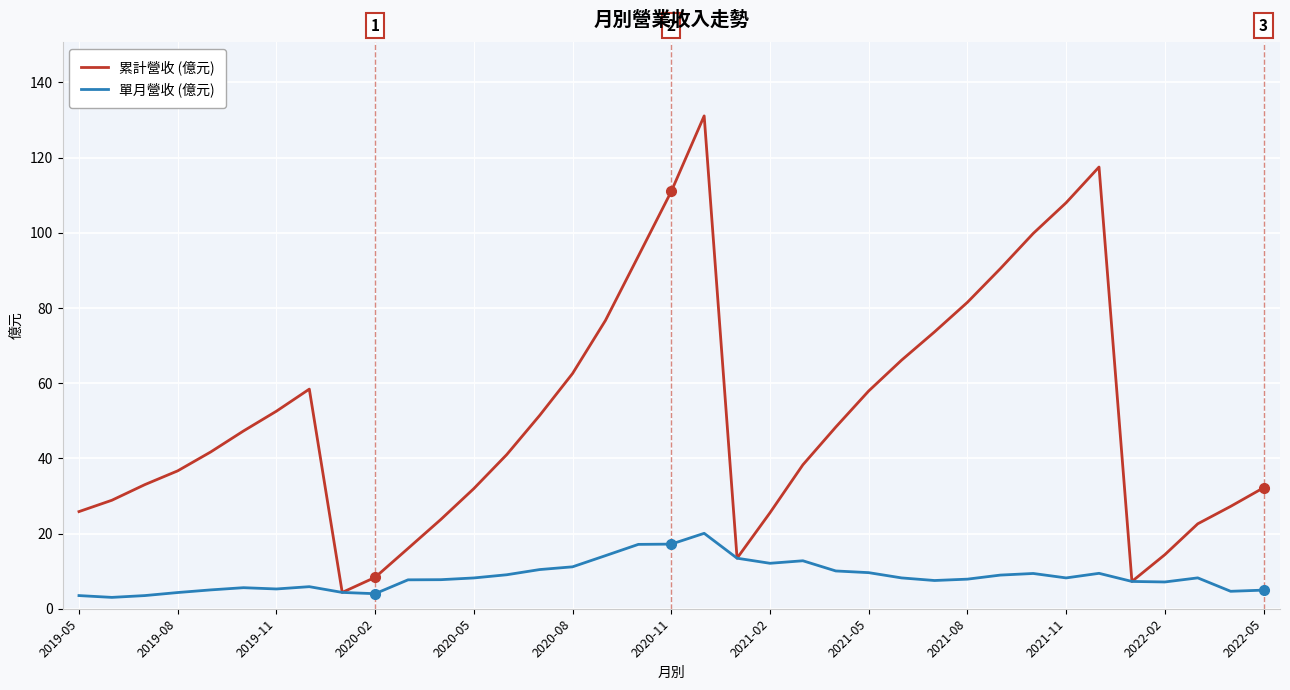

How many lines are shown in the chart?

2